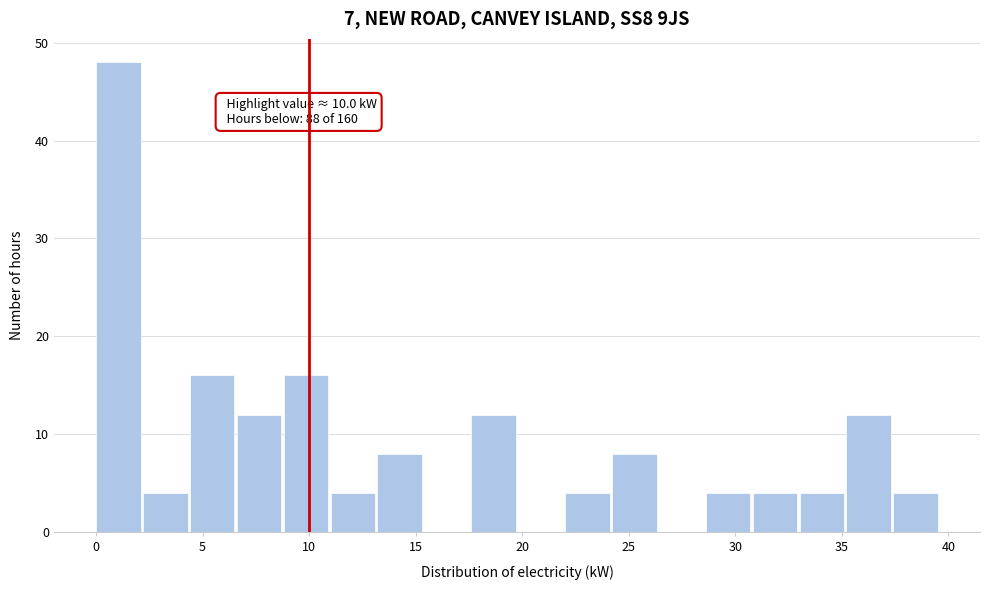

Over which range of the x-axis is the bar tallest?

0.0 to 2.0